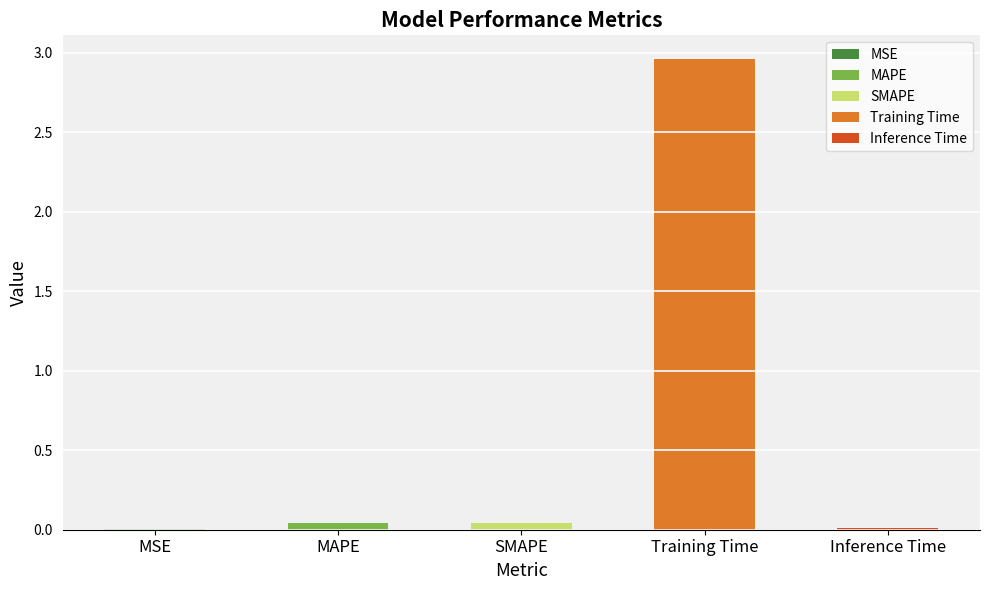

Reading left to right, what are all the values shown in this chart?

MSE=0.0	MAPE=0.0	SMAPE=0.0	Training Time=3.0	Inference Time=0.0